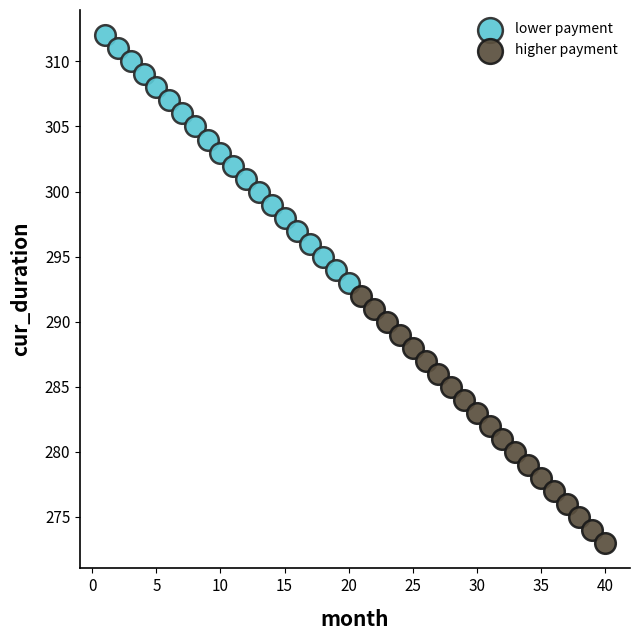

Which series contains the lowest Y value?

higher payment